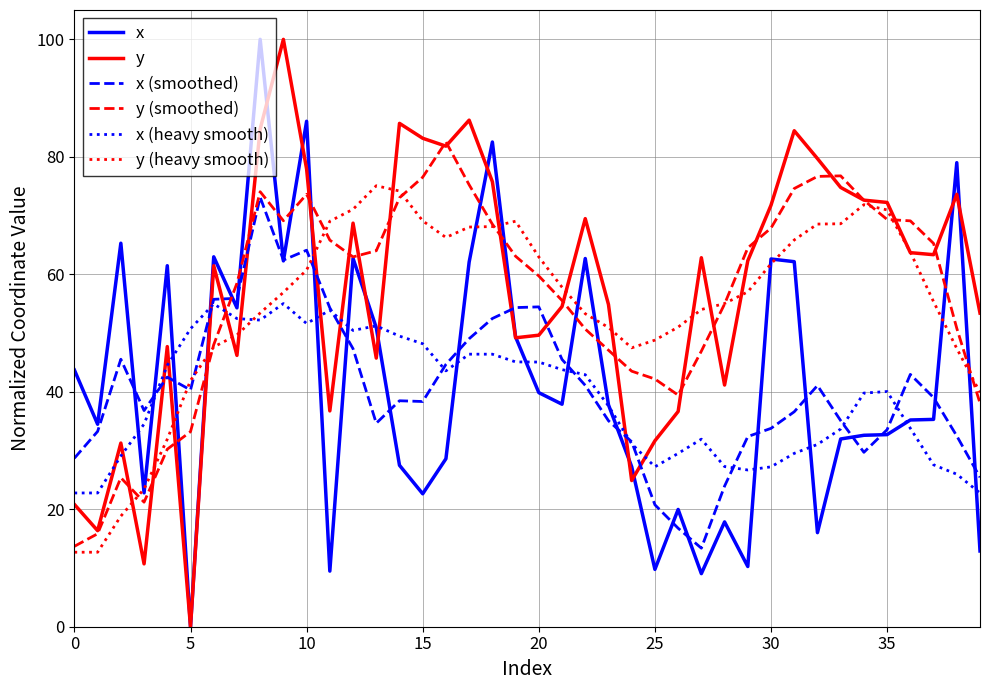

What is the lowest value of the y (heavy smooth) series?

12.7